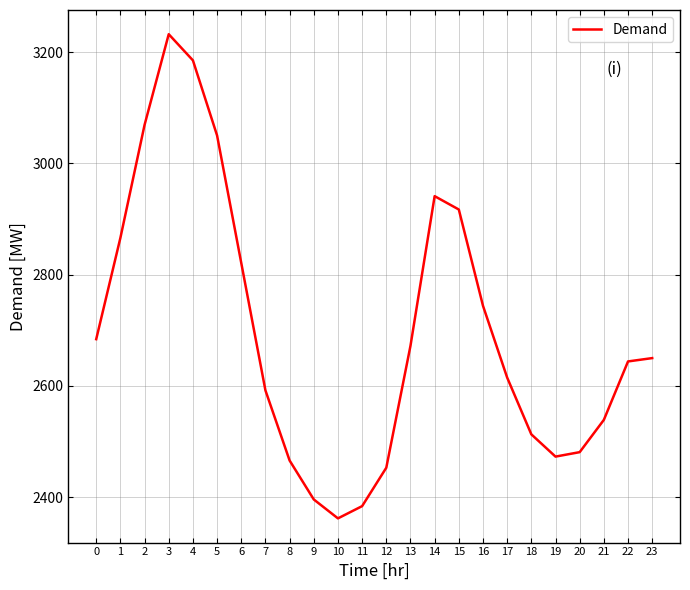

What is the sum of the values at 4 and 5?

6235